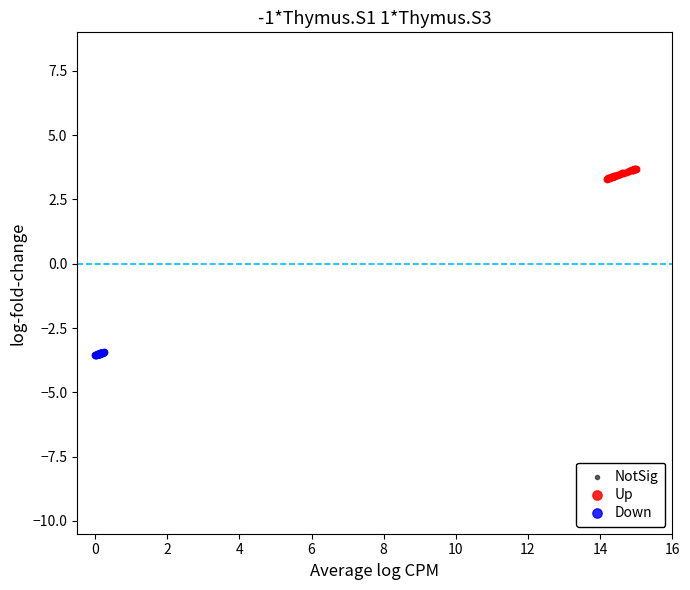

Which series has the largest Y range (max minus min)?

Up